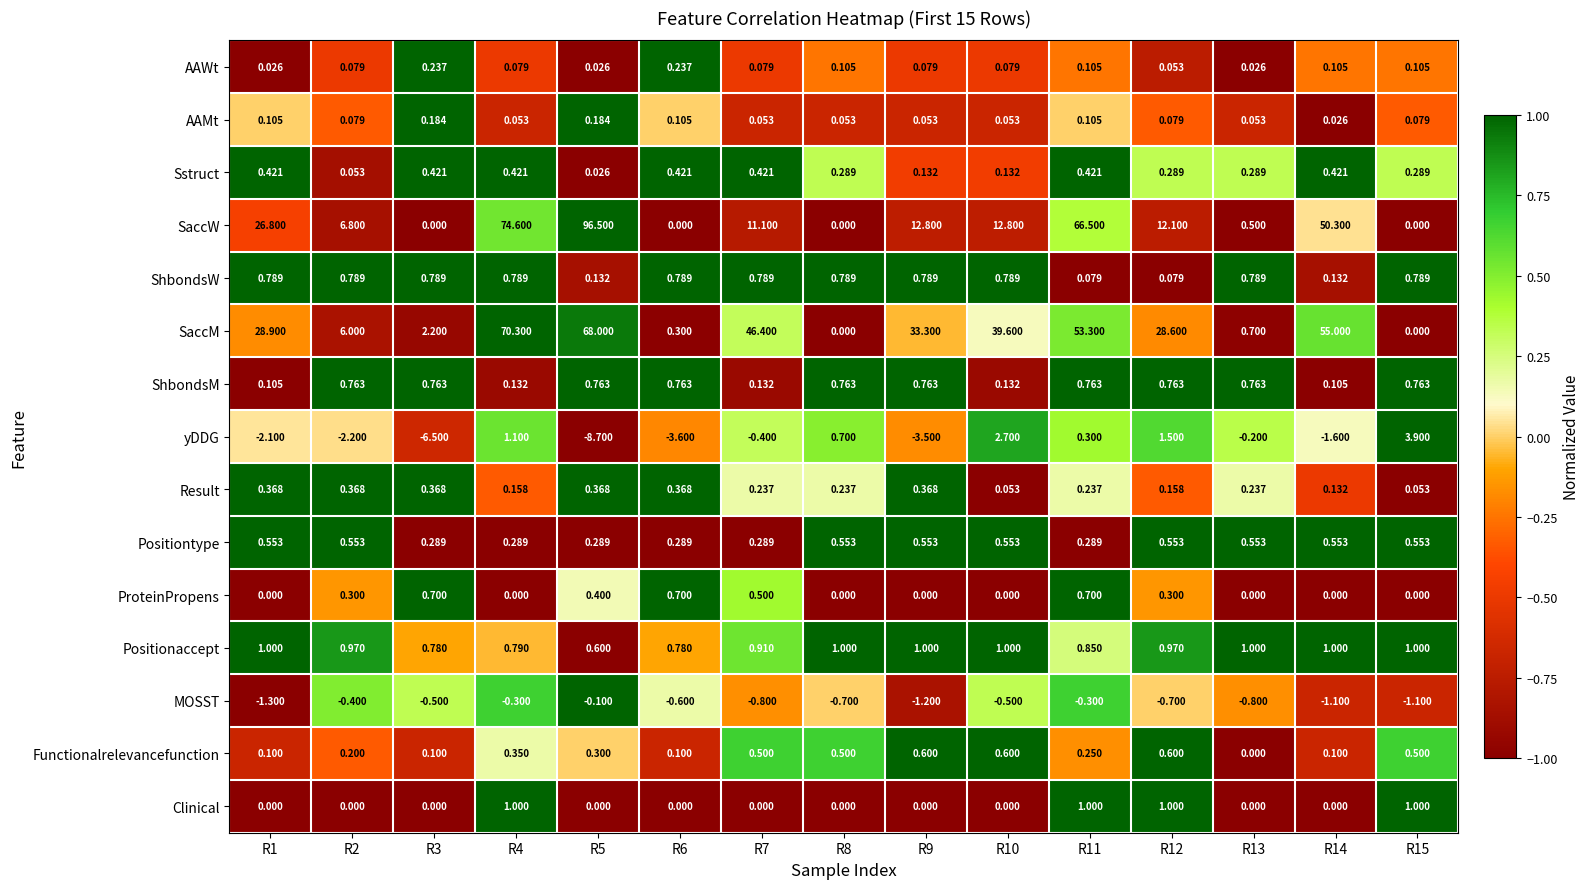

Which series has the widest spread of values?

SaccW